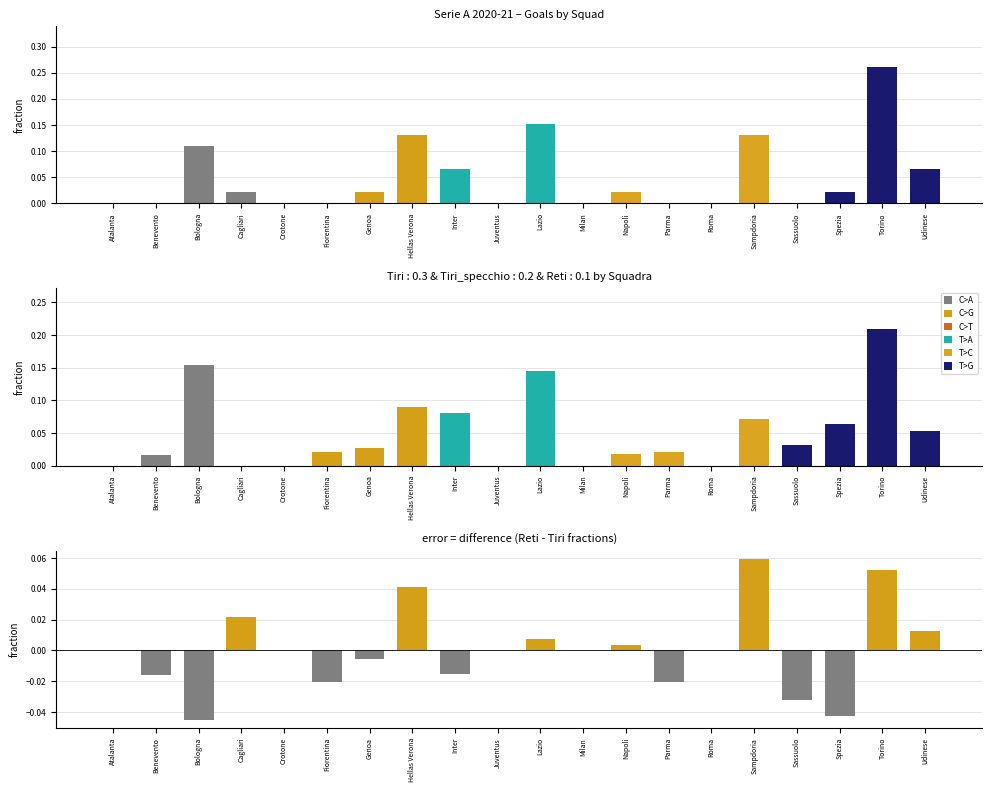

Reading right to left, what are all the values shown in this chart?

Reti: 0.1	0.3	0.0	0.0	0.1	0.0	0.0	0.0	0.0	0.2	0.0	0.1	0.1	0.0	0.0	0.0	0.0	0.1	0.0	0.0
Tiri: 0.1	0.2	0.1	0.0	0.1	0.0	0.0	0.0	0.0	0.1	0.0	0.1	0.1	0.0	0.0	0.0	0.0	0.2	0.0	0.0
Difference: 0.0	0.1	-0.0	-0.0	0.1	0.0	-0.0	0.0	0.0	0.0	0.0	-0.0	0.0	-0.0	-0.0	0.0	0.0	-0.0	-0.0	0.0